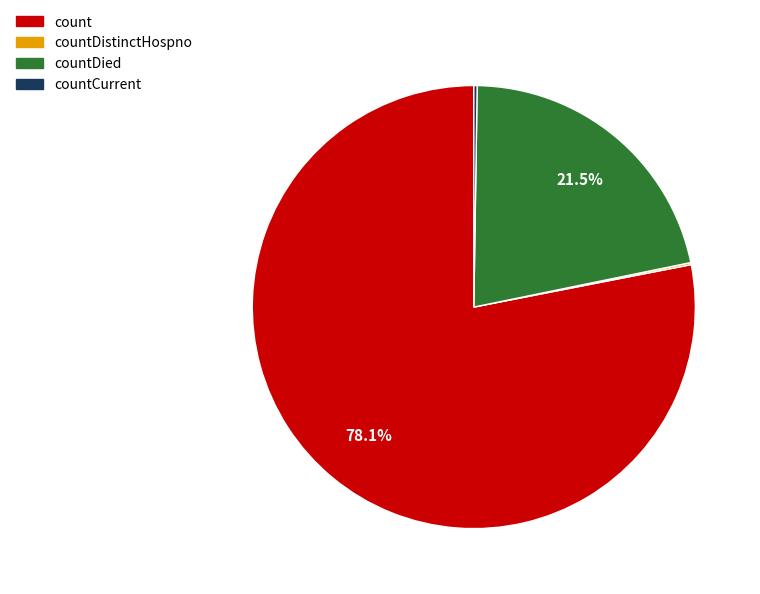

Is there a majority slice in this chart?

Yes